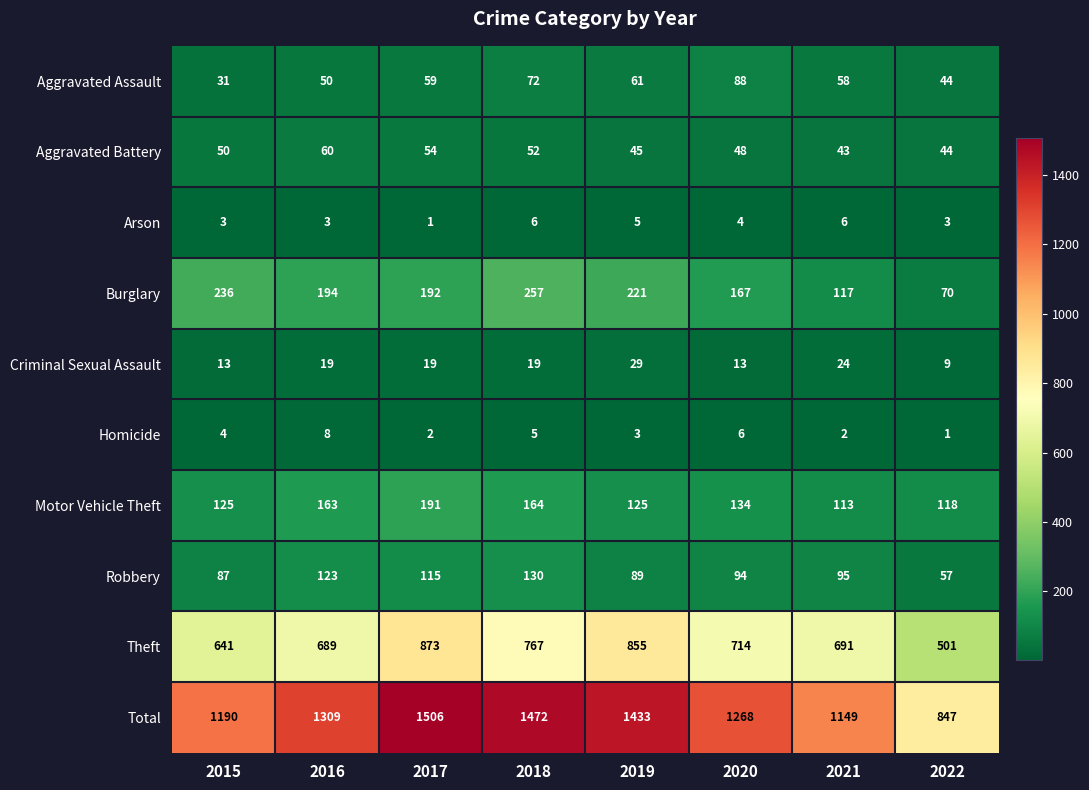

What is the difference between the highest and lowest values at 2020?

1264